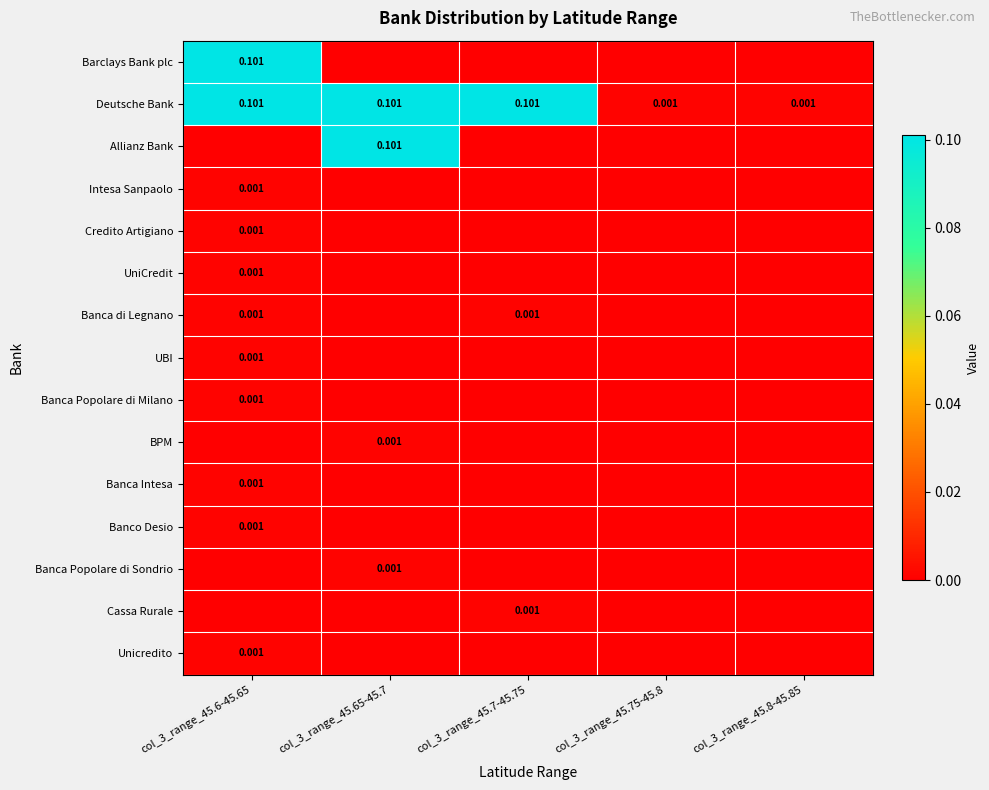

Where is Banca Popolare di Milano nearest to the value 0?

col_3_range_45.65-45.7